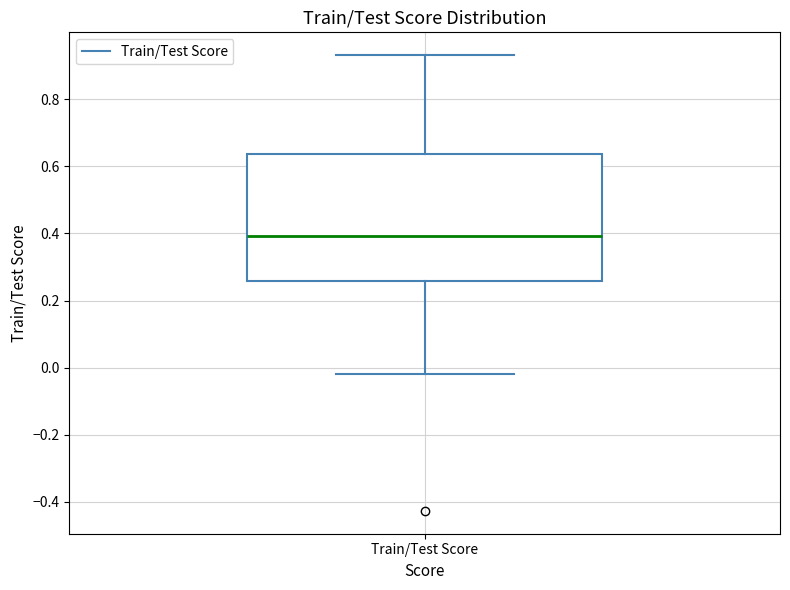

Where does the lower whisker of the box for Train/Test Score end on the y-axis? The values are not printed on the chart, so give them approximately, as read against the axis.

-0.02